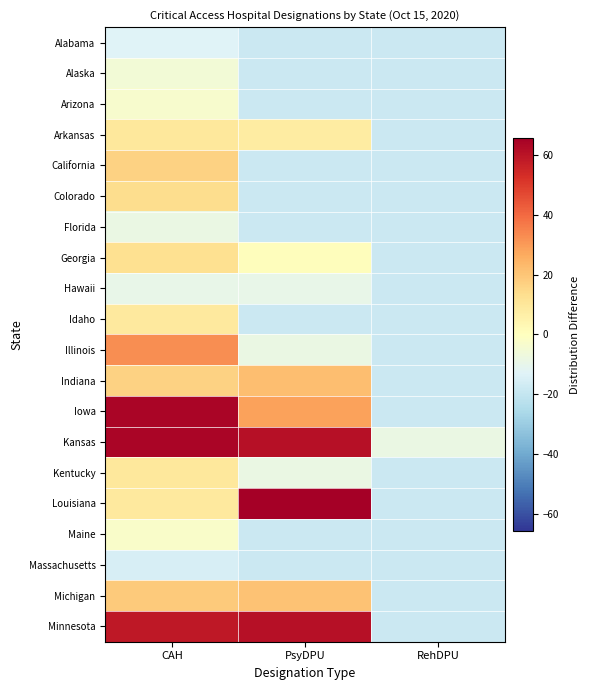

Rank the series at PsyDPU from lowest to highest value.

Alabama, Alaska, Arizona, California, Colorado, Florida, Idaho, Maine, Massachusetts, Hawaii, Illinois, Kentucky, Georgia, Arkansas, Michigan, Indiana, Iowa, Kansas, Minnesota, Louisiana